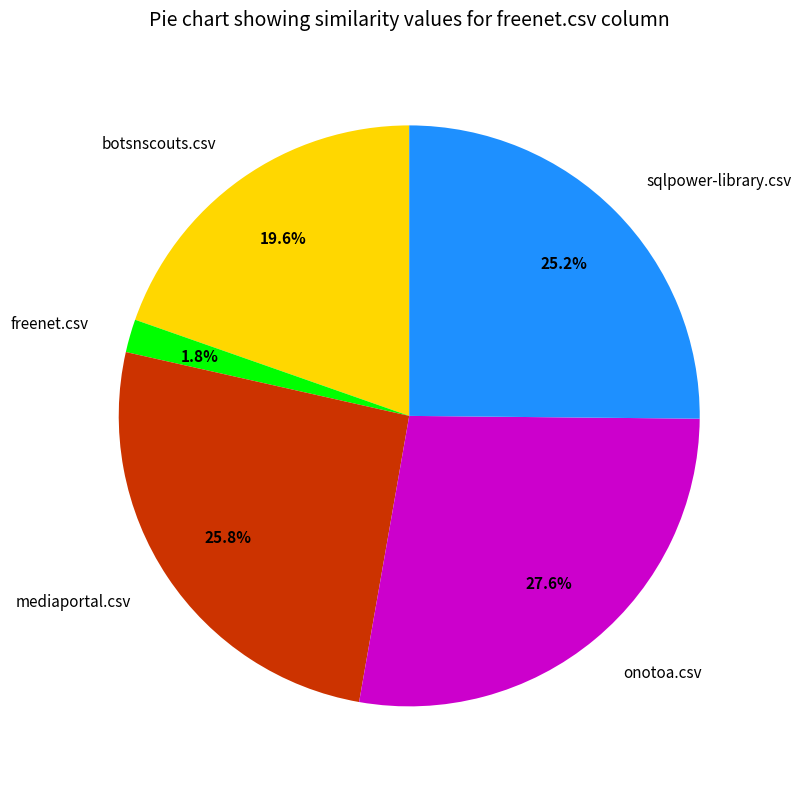

What percentage is the botsnscouts.csv slice, to the nearest percent?

20%